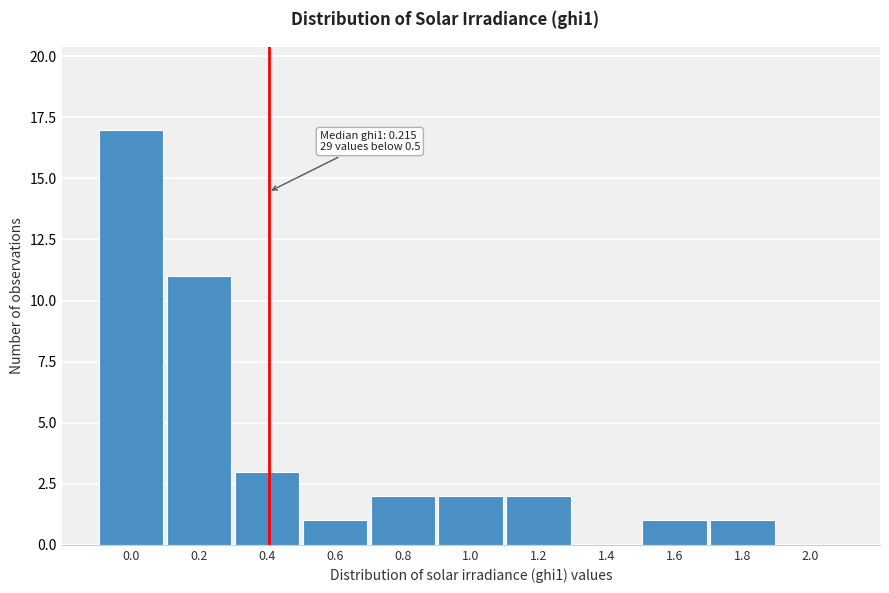

Reading right to left, extract all data points from this chart.

2.0=0	1.8=1	1.6=1	1.4=0	1.2=2	1.0=2	0.8=2	0.6=1	0.4=3	0.2=11	0.0=17